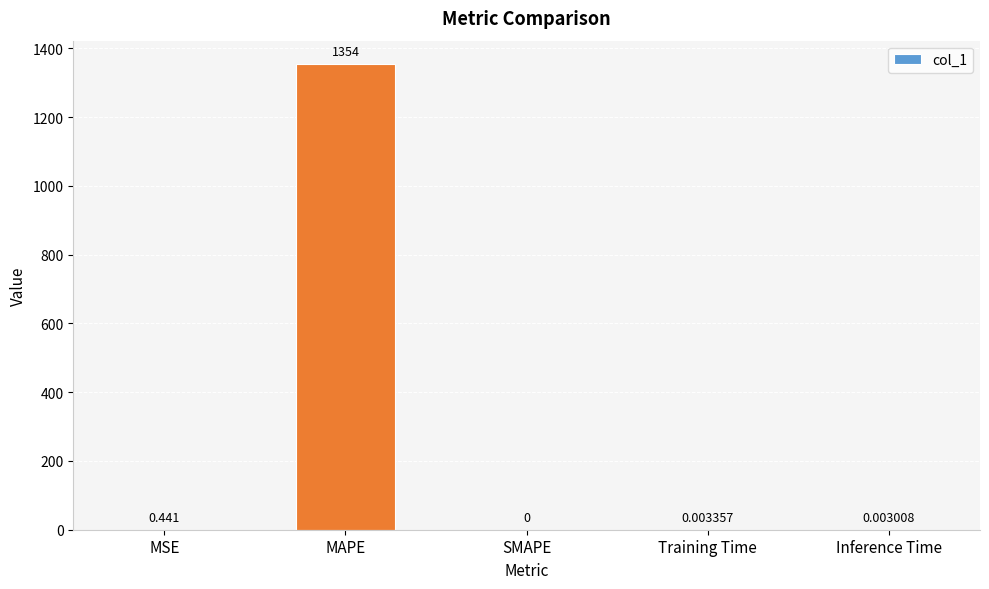

Are the bars grouped side by side (vs. stacked)?

No